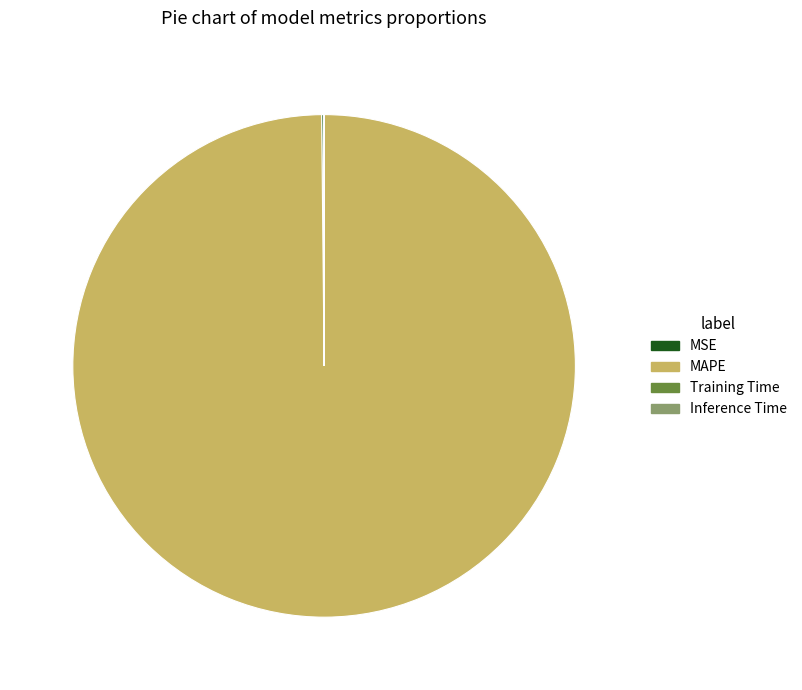

The MAPE slice represents 100% of the pie. True or false?

True